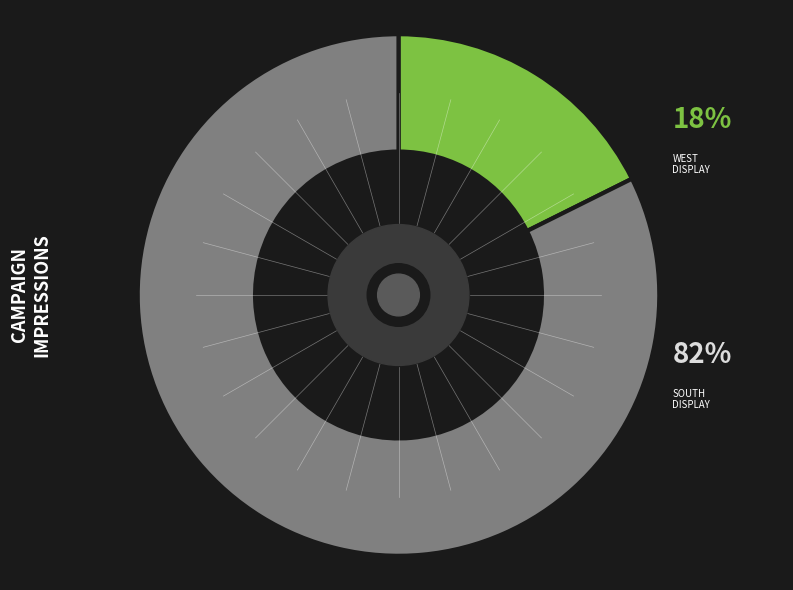

Count the number of slices in the pie.

2